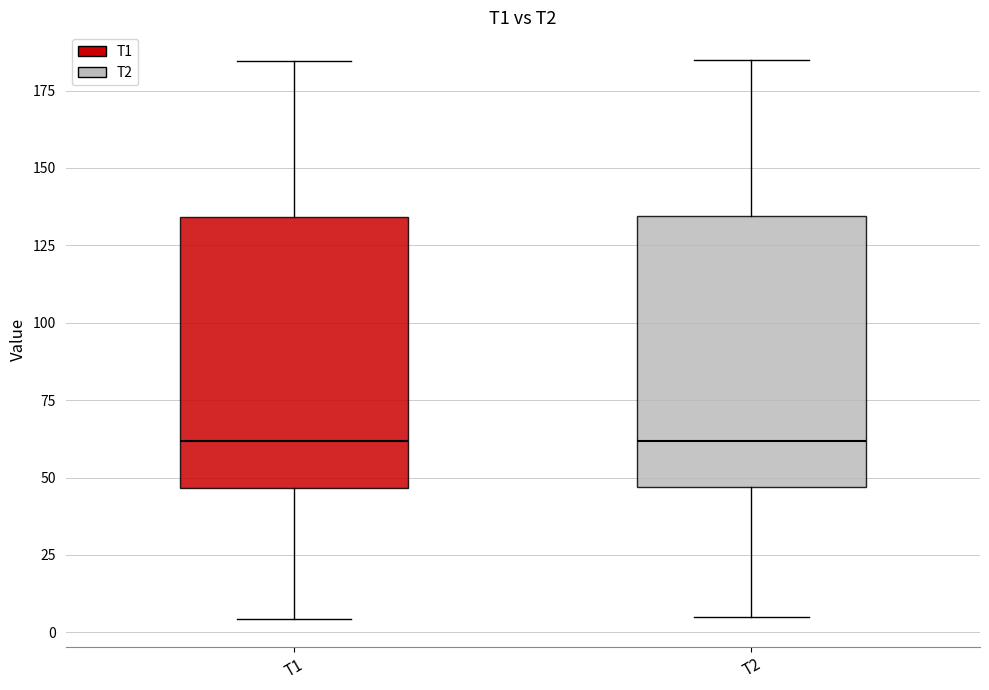

Reading left to right, transcribe this box plot: for each box, give where its median line is, the range the box spans, and where its two whiskers end, as read against the y-axis. The values are not printed on the chart, so give them approximately, as read against the axis.

T1: median 60, box 45 to 135, whiskers 5 to 185
T2: median 60, box 45 to 135, whiskers 5 to 185